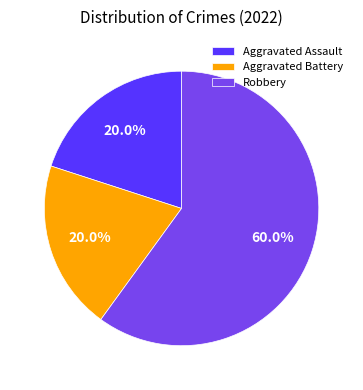

To the nearest percent, what percentage of the pie is Aggravated Assault?

20%